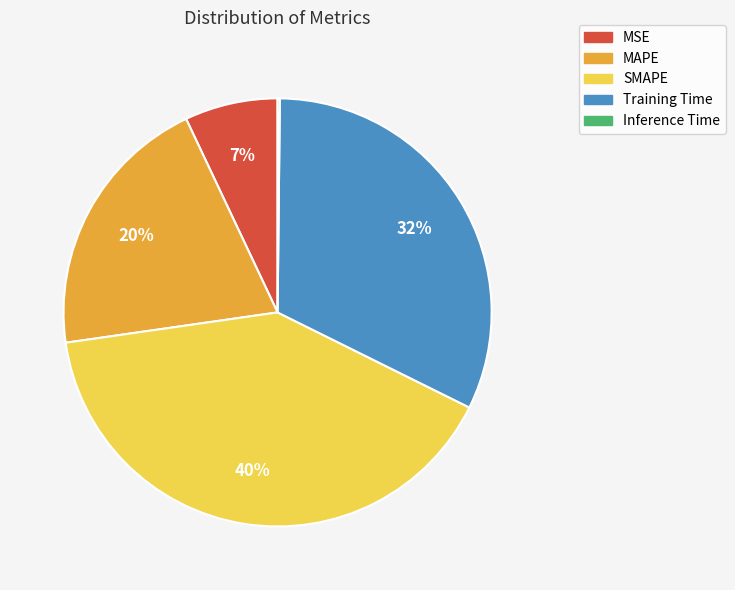

Approximately how many times larger is the value at MSE compared to Training Time?

0.2